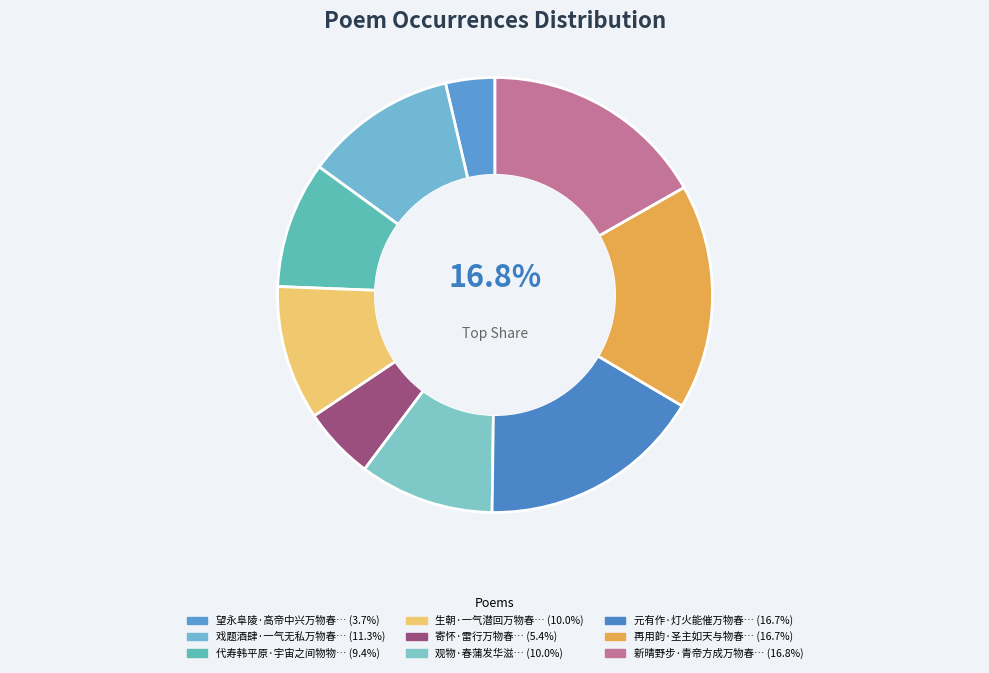

Rank the categories by value from lowest to highest.

望永阜陵·高帝中兴万物春, 寄怀·雷行万物春, 代寿韩平原·宇宙之间物物春, 生朝·一气潜回万物春, 观物·春蒲发华滋, 戏题酒肆·一气无私万物春, 元有作·灯火能催万物春, 再用韵·圣主如天与物春, 新晴野步·青帝方成万物春